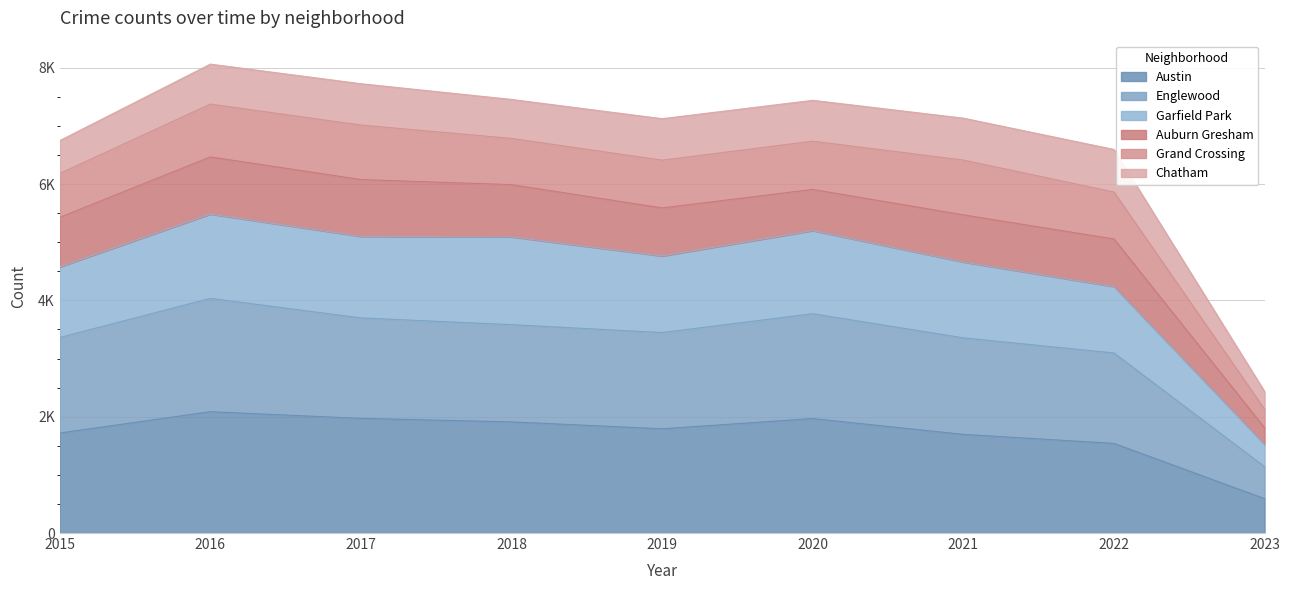

True or false: Garfield Park and Englewood intersect in this chart.

False